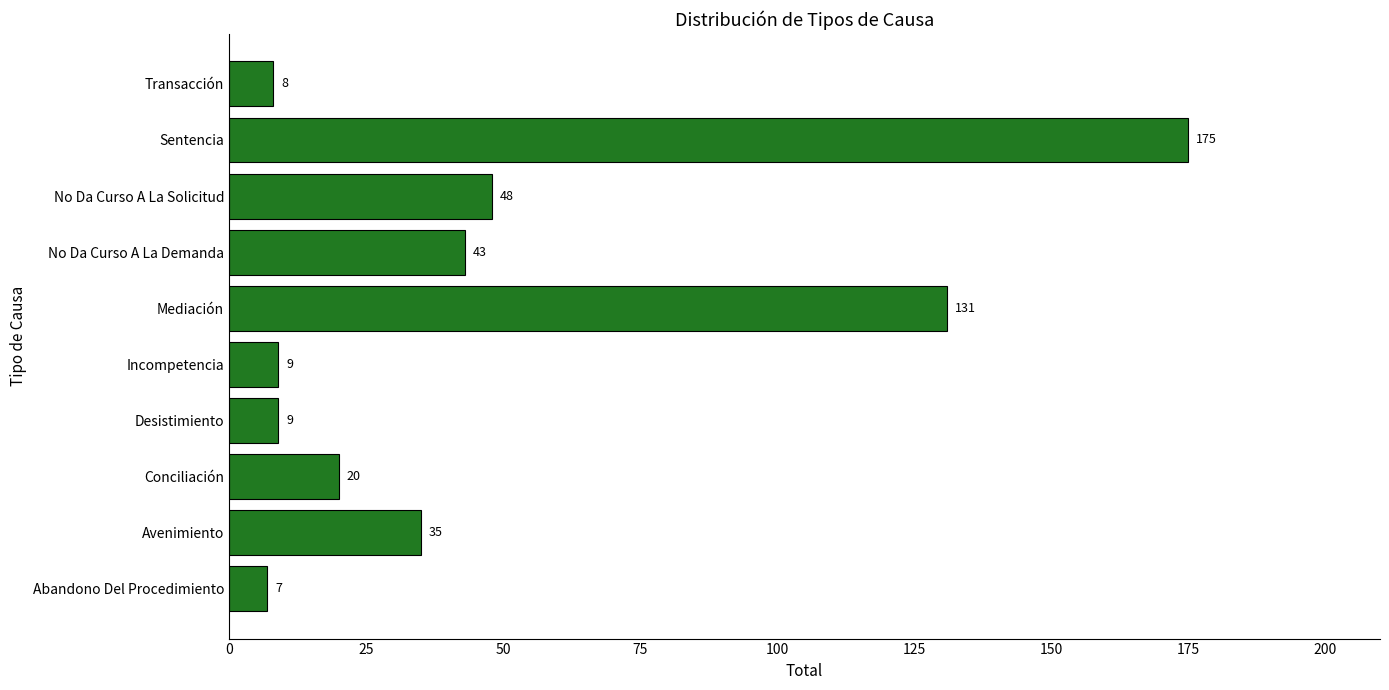

What is the sum of the values at Transacción and Avenimiento?

43